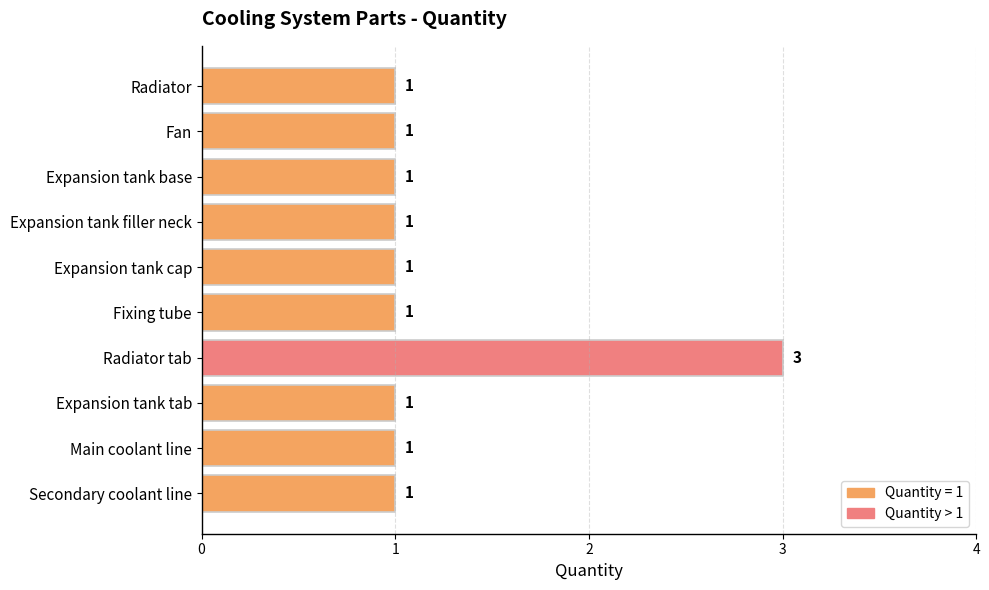

What is the sum of the values at Fan and Radiator tab?

4